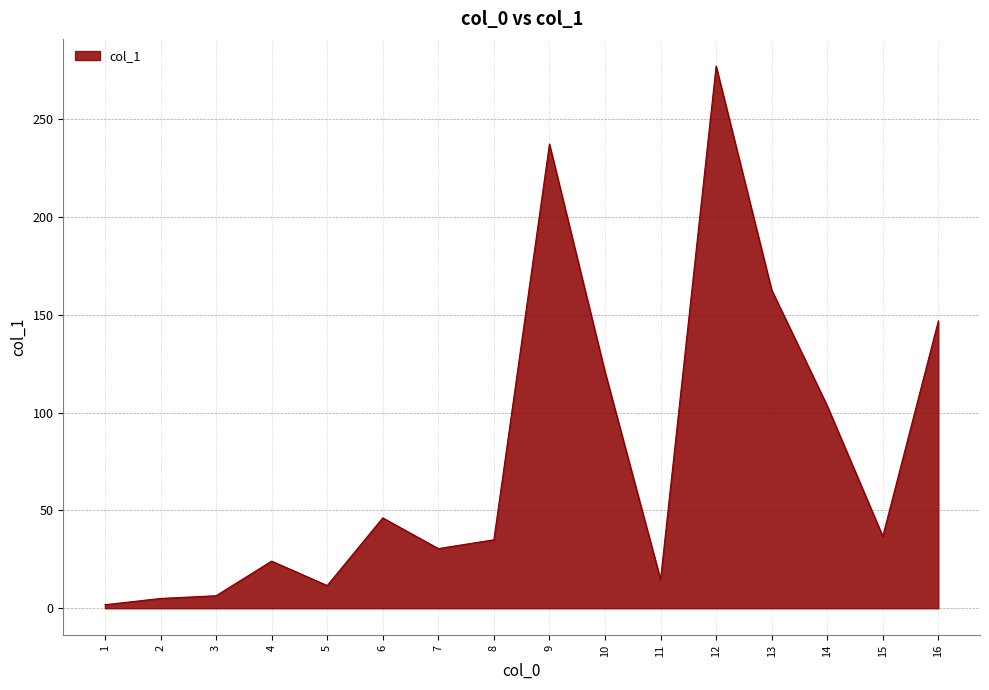

Approximately how many times larger is the value at 6 compared to 8?

1.3